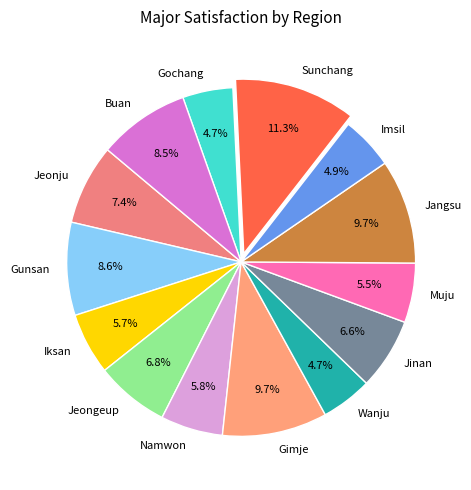

To the nearest percent, what percentage of the pie is Jeonju?

7%